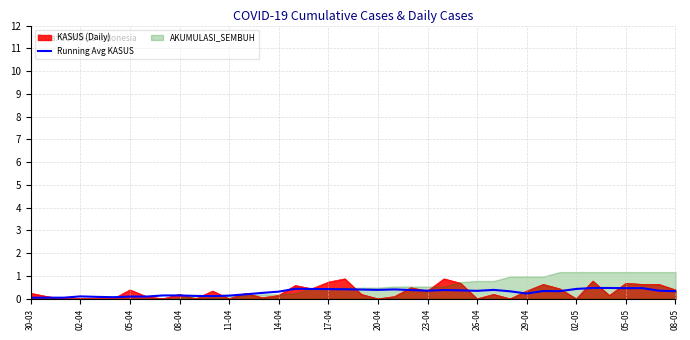

What is the difference between the second highest and second lowest values?

0.4